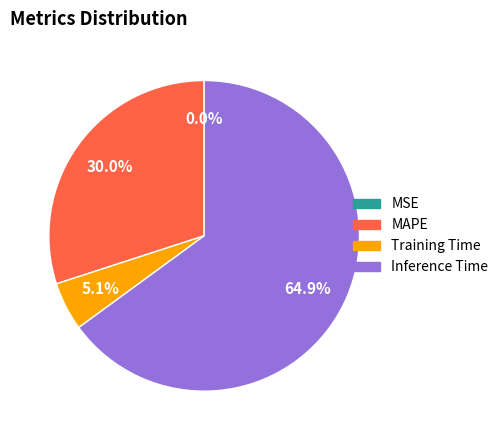

What is the change in value from MSE to Training Time?

+0.1